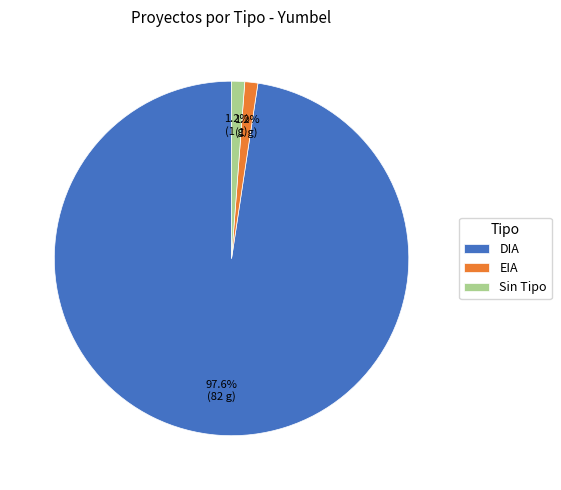

Do EIA and DIA together represent more than half of the pie?

Yes